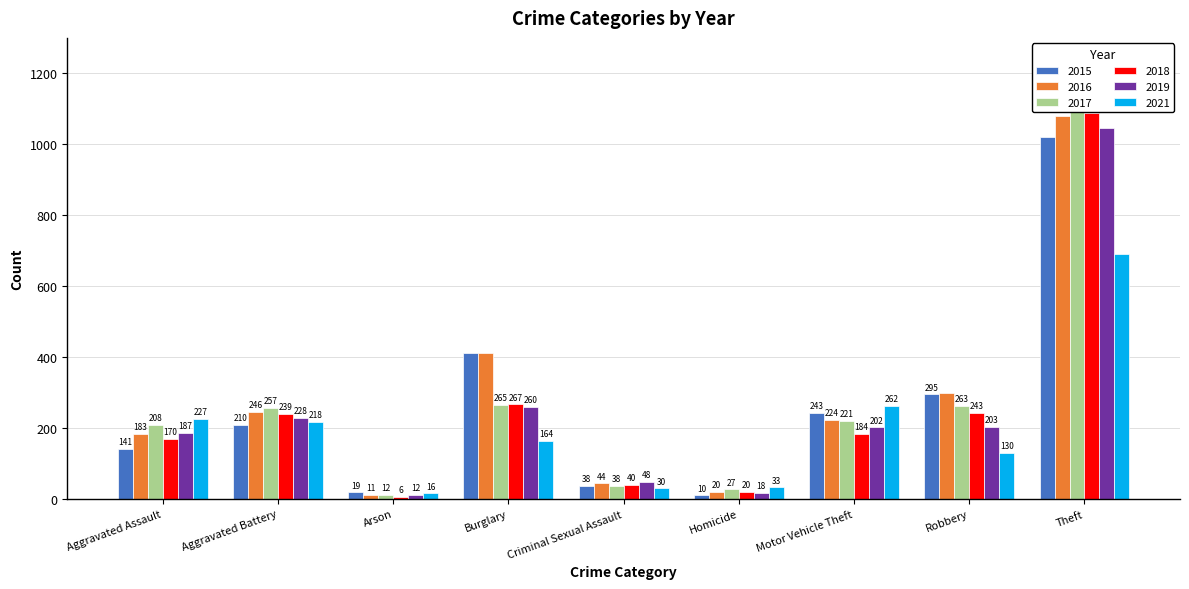

How many bars are there in total?

54